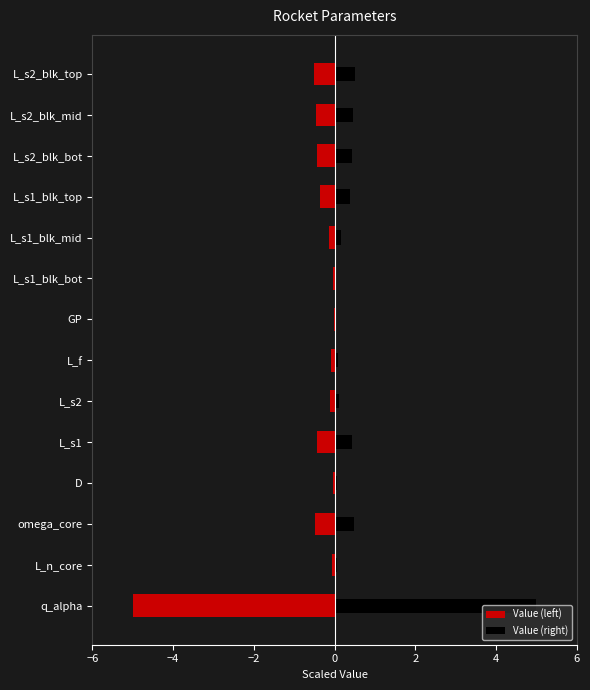

Is it true that Value (right) equals 0.4 at L_s1?

True